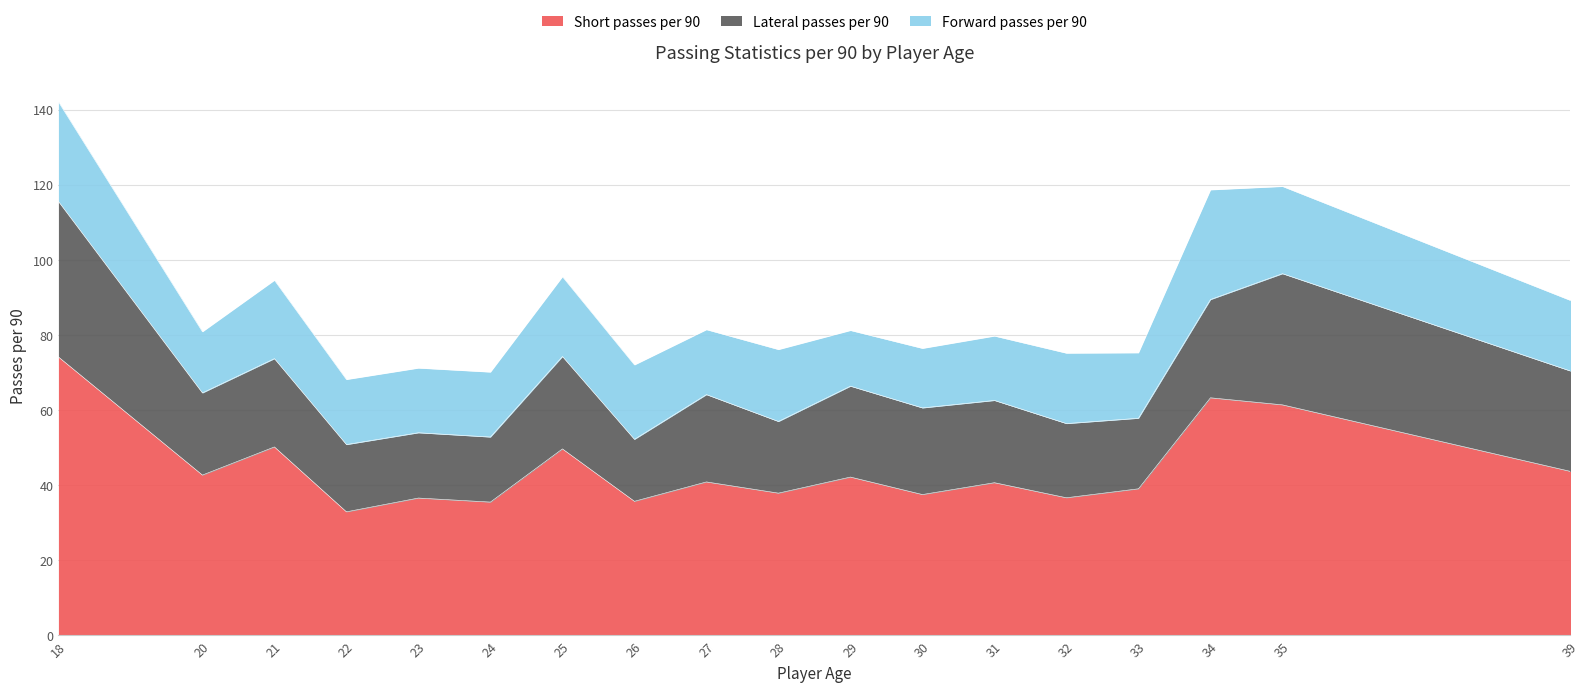

What is the highest value of the Short passes per 90 series?

74.2